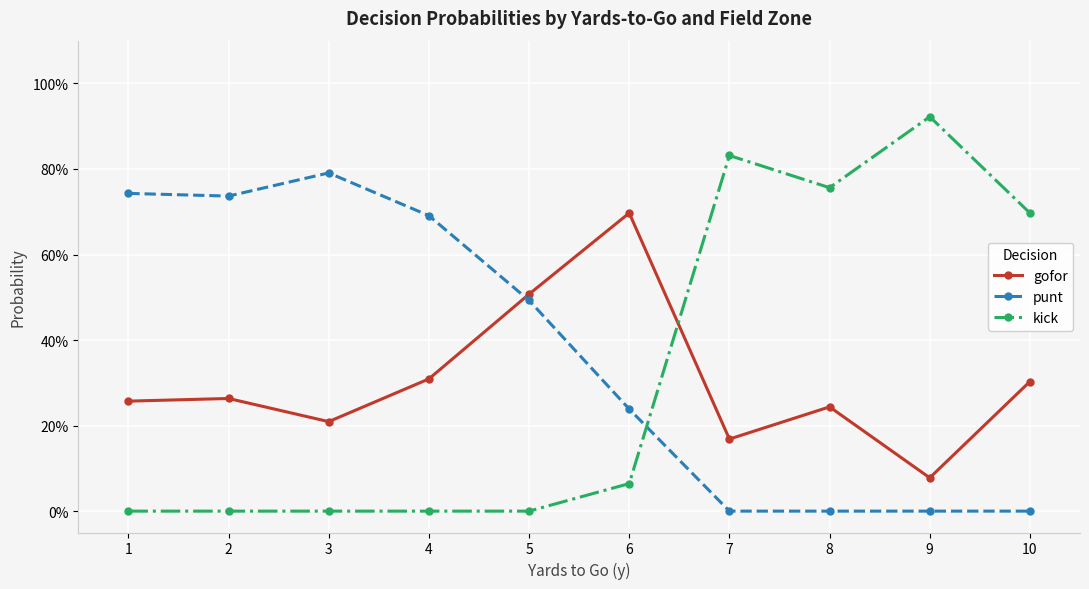

Is this an area chart (filled region under the line)?

No